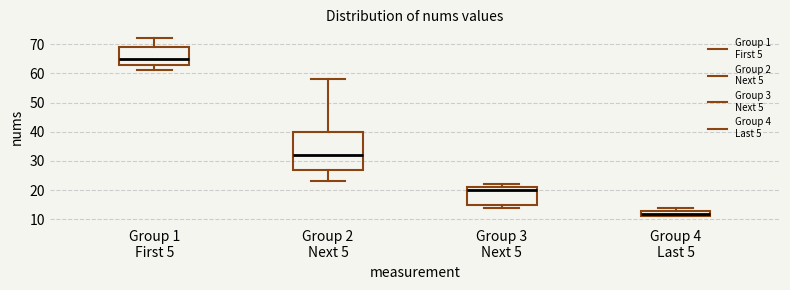

Reading left to right, transcribe this box plot: for each box, give where its median line is, the range the box spans, and where its two whiskers end, as read against the y-axis. The values are not printed on the chart, so give them approximately, as read against the axis.

Group 1 First 5: median 65, box 63 to 69, whiskers 61 to 72
Group 2 Next 5: median 32, box 27 to 40, whiskers 23 to 58
Group 3 Next 5: median 20, box 15 to 21, whiskers 14 to 22
Group 4 Last 5: median 12, box 11 to 13, whiskers 11 to 14